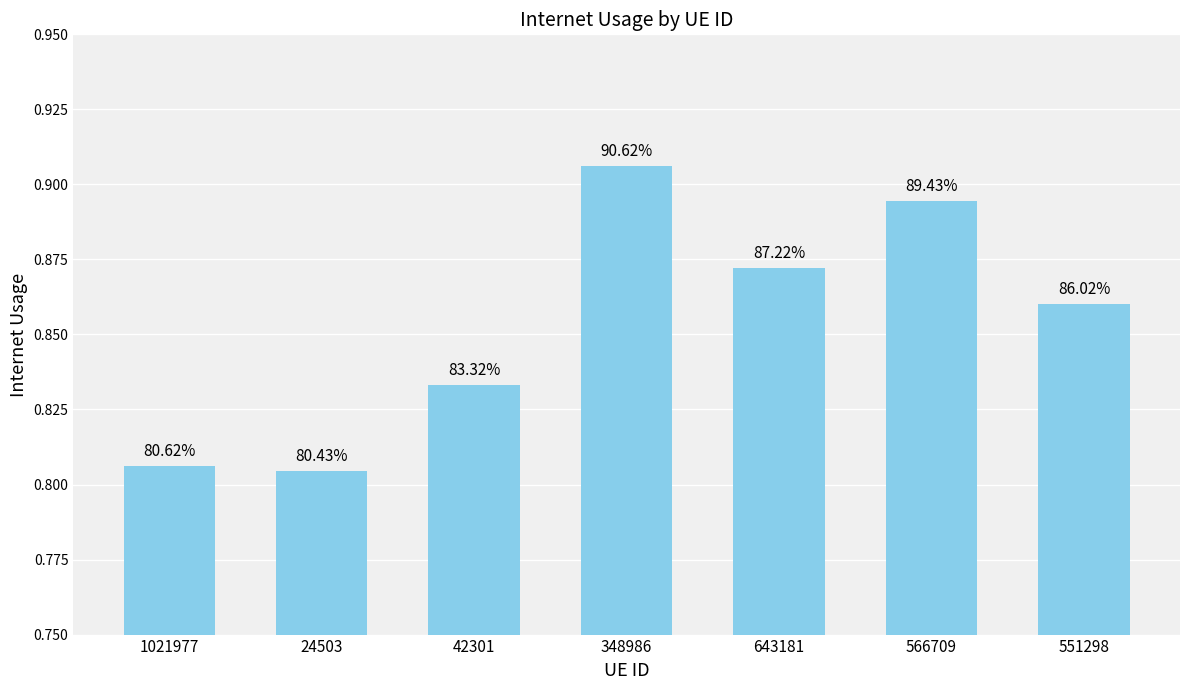

Are the bars horizontal?

No